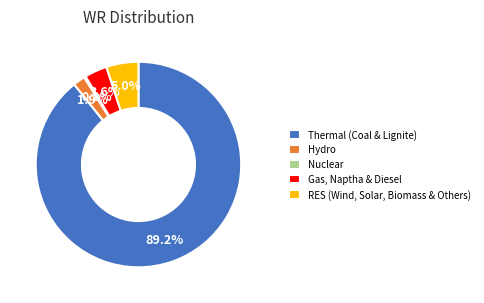

What portion of the pie excludes Hydro?

98.1%